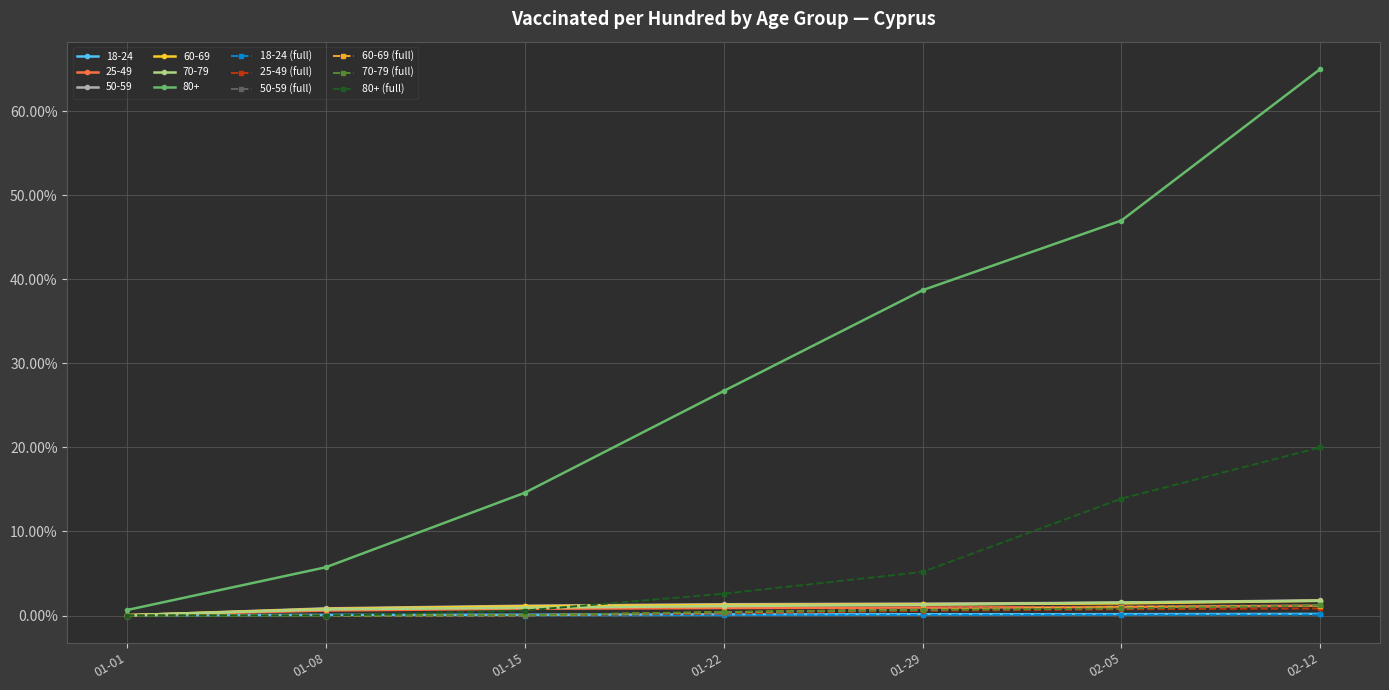

Which series has the widest spread of values?

80+